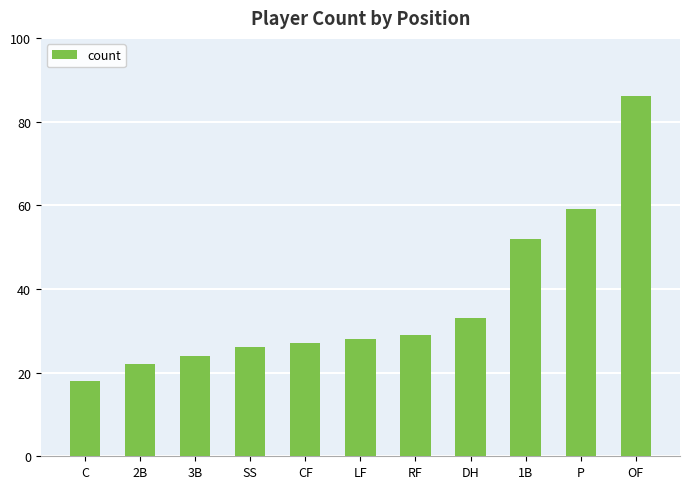

What is the approximate value at 1B?

52